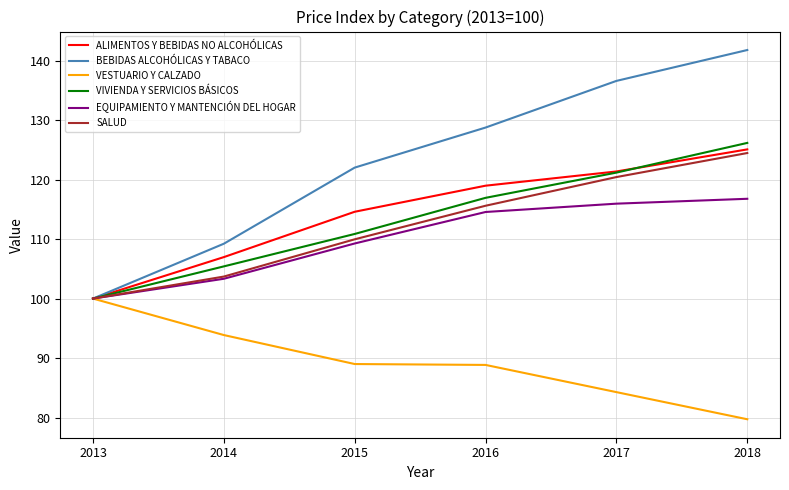

Is the value of VESTUARIO Y CALZADO at 2016 greater than the value of VIVIENDA Y SERVICIOS BÁSICOS at 2013?

No